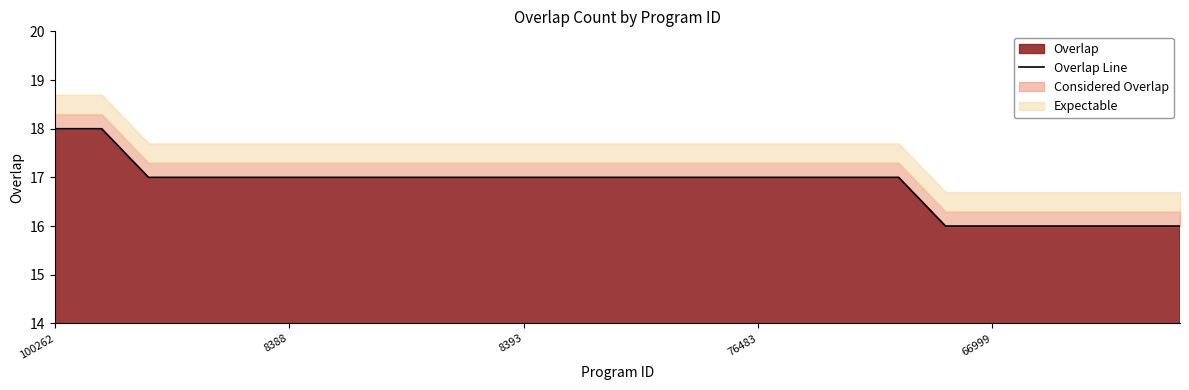

Is it true that the value at 12 is 17?

True